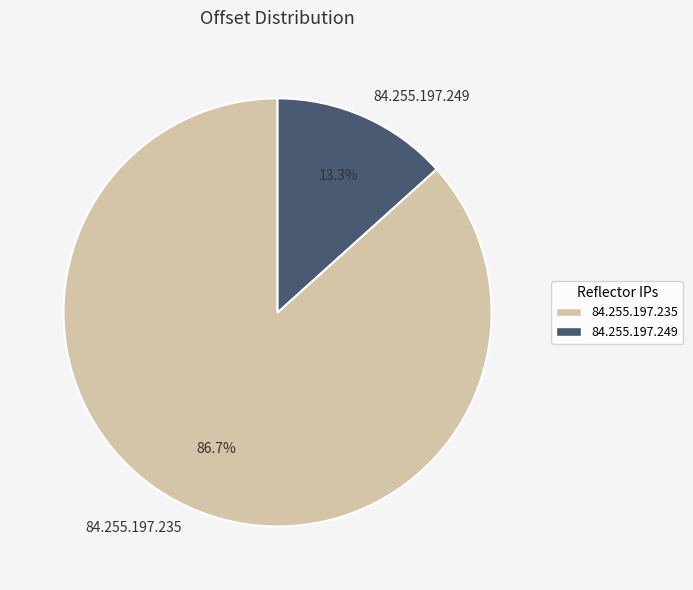

True or false: 84.255.197.249 accounts for 20% of the total.

False